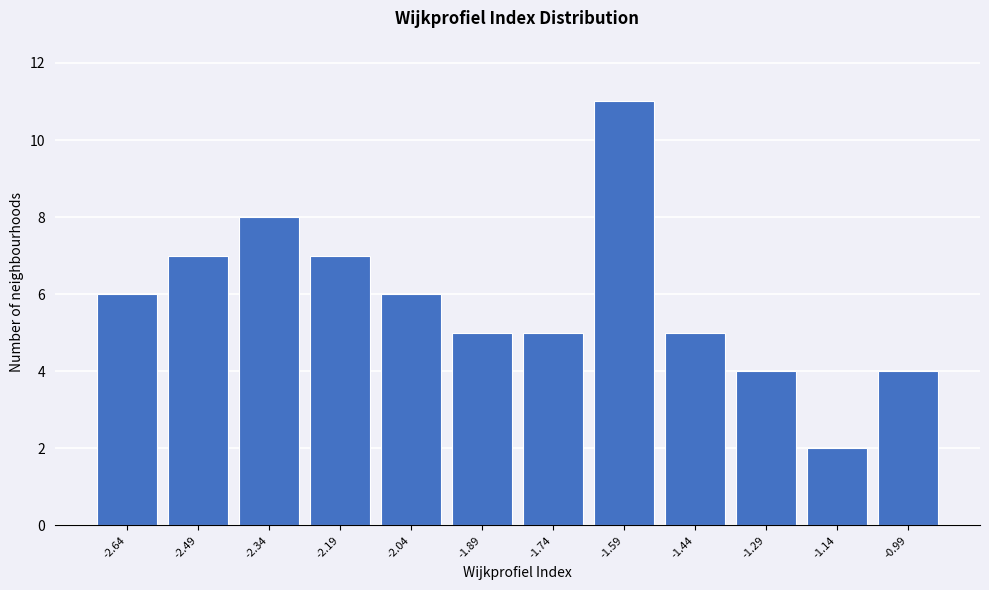

Reading left to right, extract all data points from this chart.

-2.64=6	-2.49=7	-2.34=8	-2.19=7	-2.04=6	-1.89=5	-1.74=5	-1.59=11	-1.44=5	-1.29=4	-1.14=2	-0.99=4